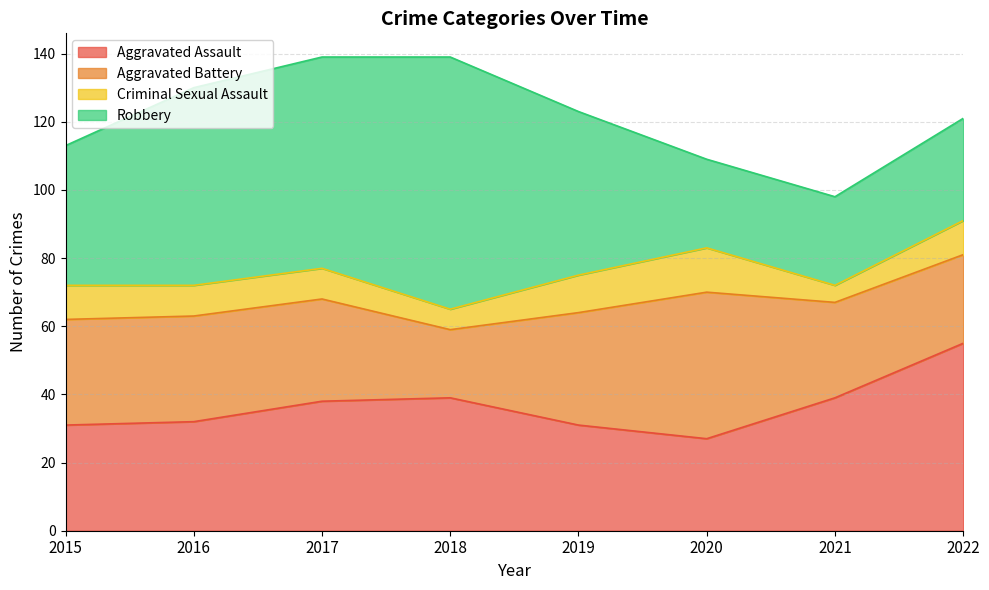

What is the sum of the Aggravated Battery values at 2018 and 2016?

51